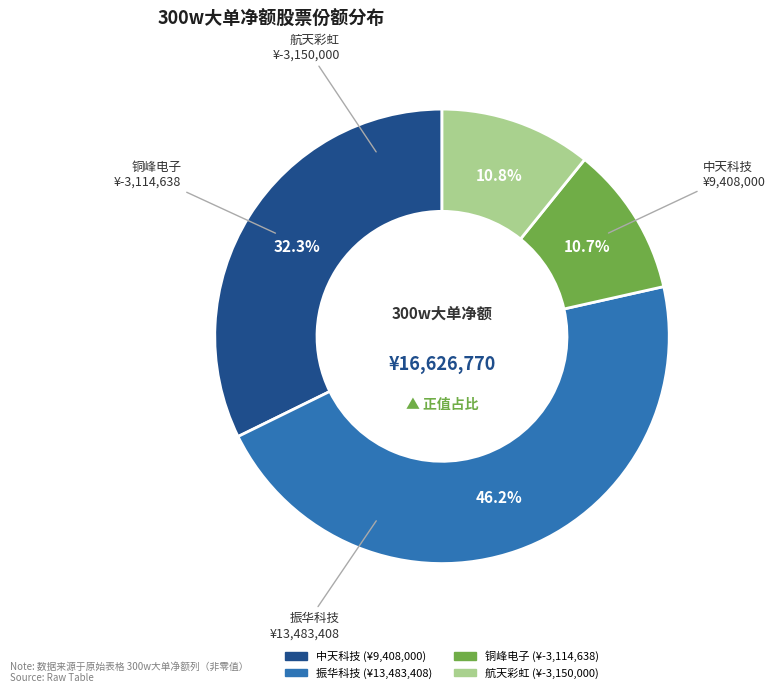

Count the number of slices in the pie.

4